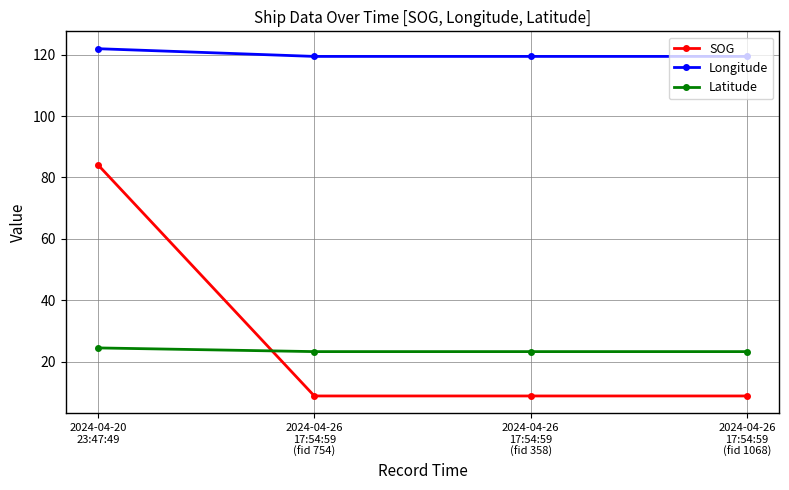

Reading right to left, list all the values displayed in this chart.

SOG: 8.8	8.8	8.8	84.1
Longitude: 119.4	119.4	119.4	121.9
Latitude: 23.2	23.2	23.2	24.5